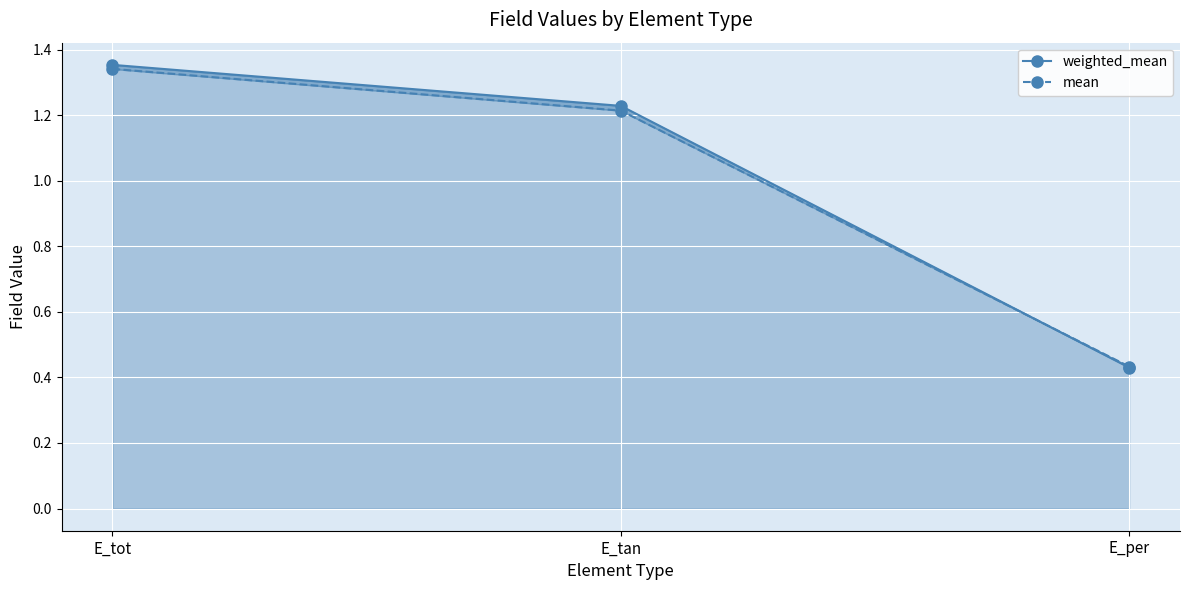

True or false: mean has a value of 0.6 at E_per.

False